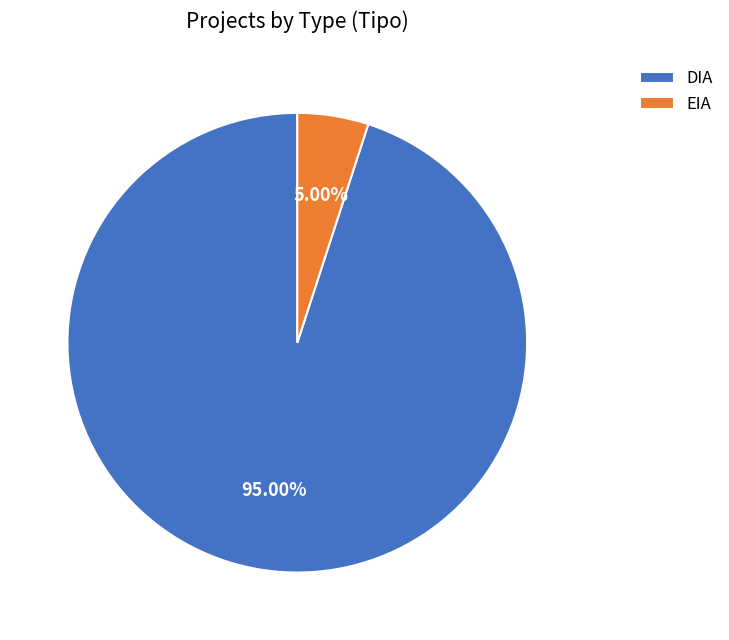

To the nearest percent, what percentage of the pie is EIA?

5%